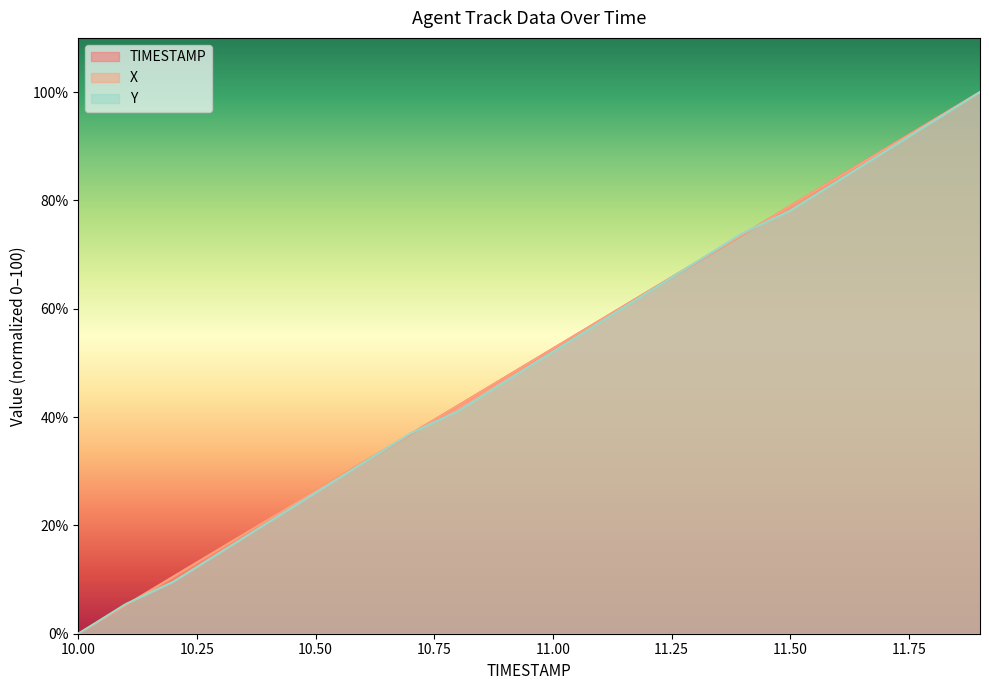

At which category is the sum across all series the highest?

11.9